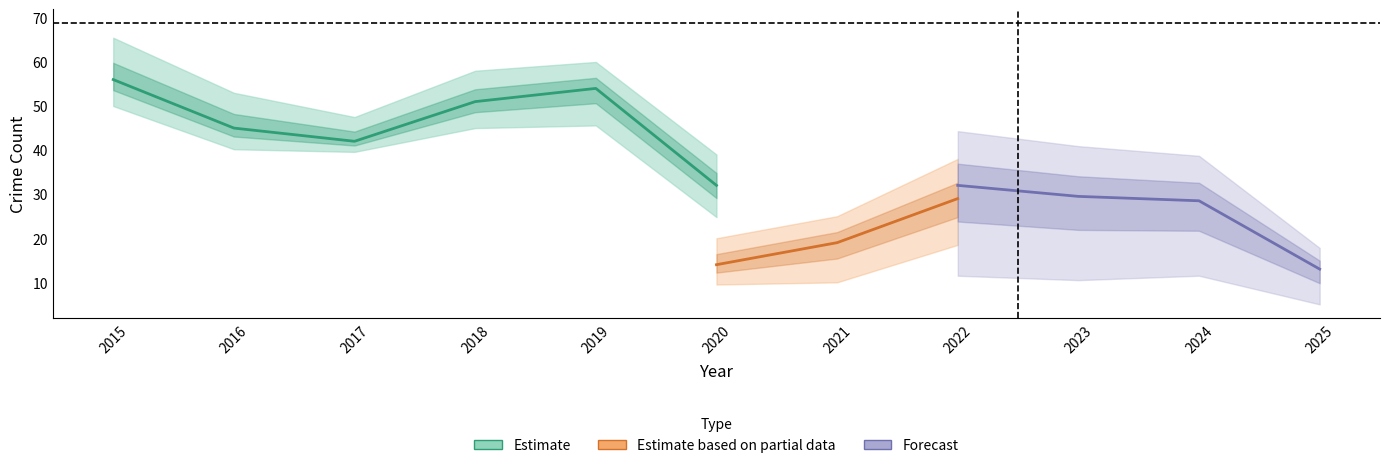

The value of Theft at 2015 is 97. True or false?

False